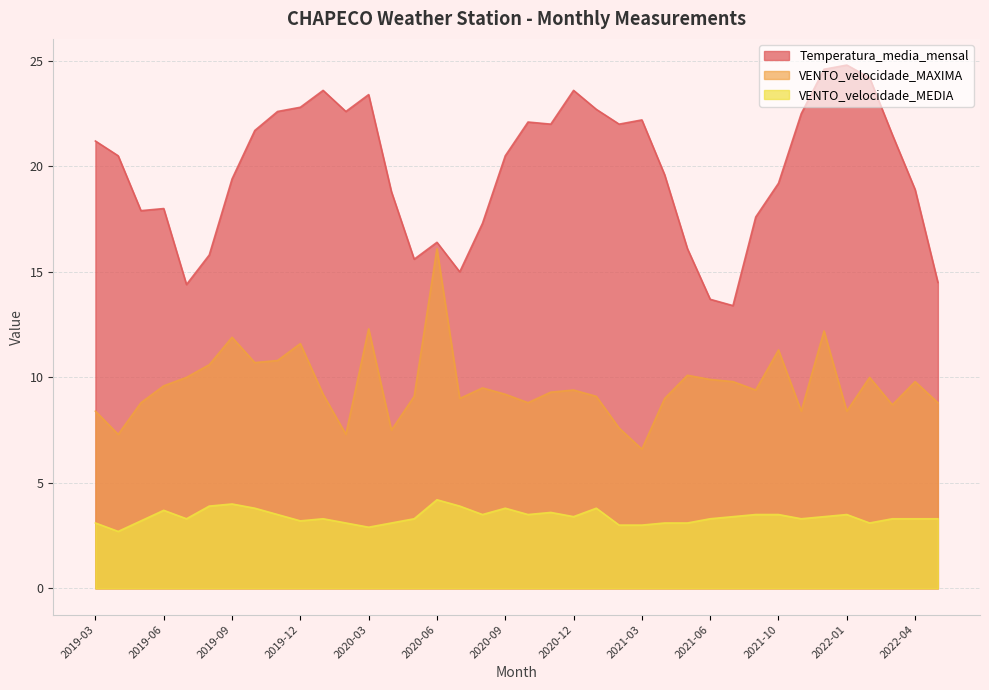

At which category is the sum across all series the highest?

2021-12